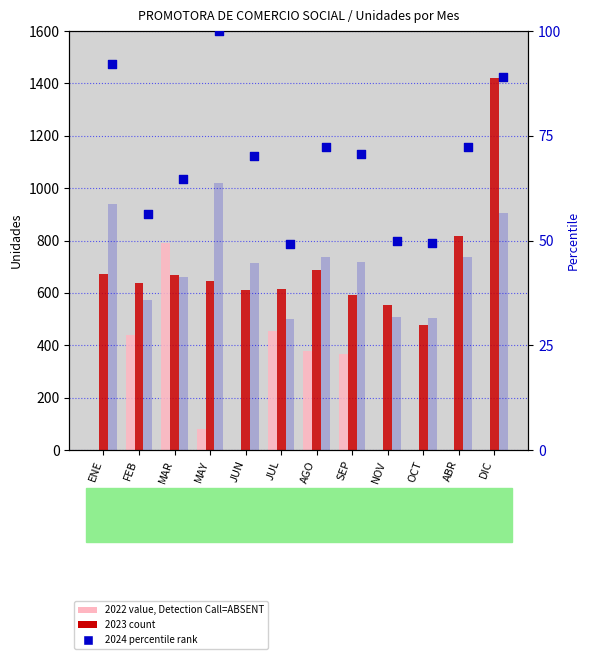

What is the ratio of the value at NOV to the value at OCT?

1.0